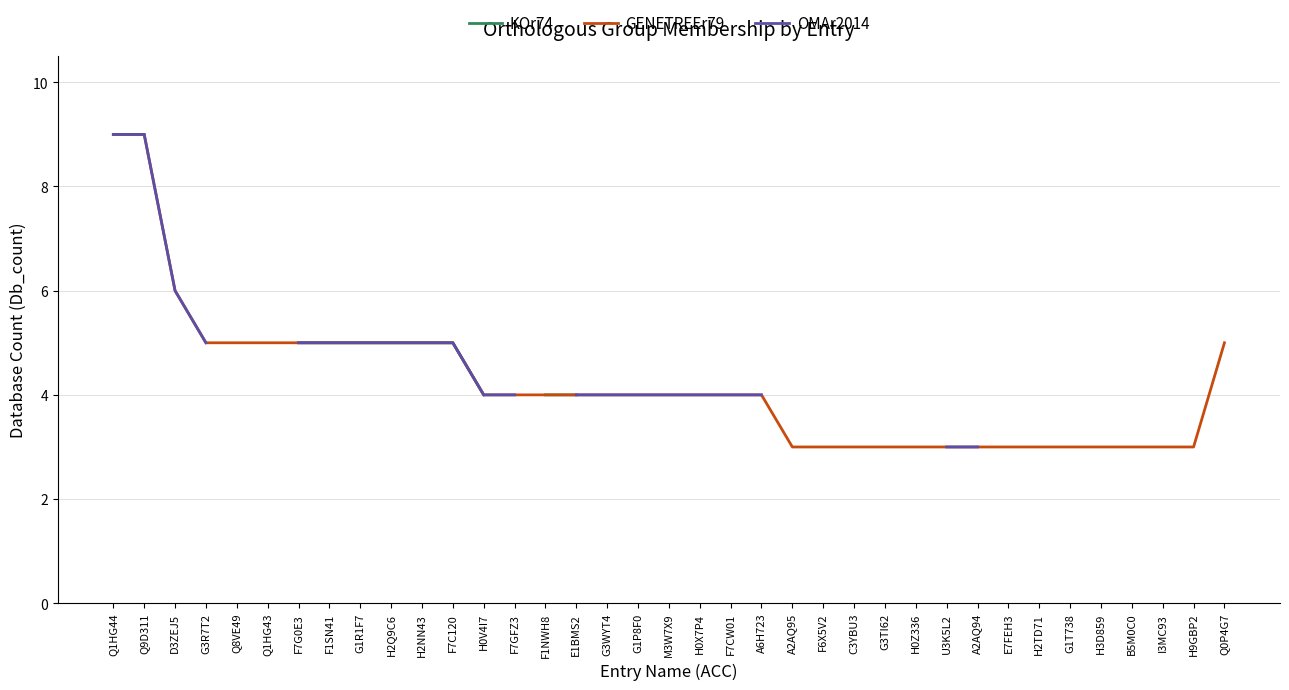

How many categories are shown in the chart?

37